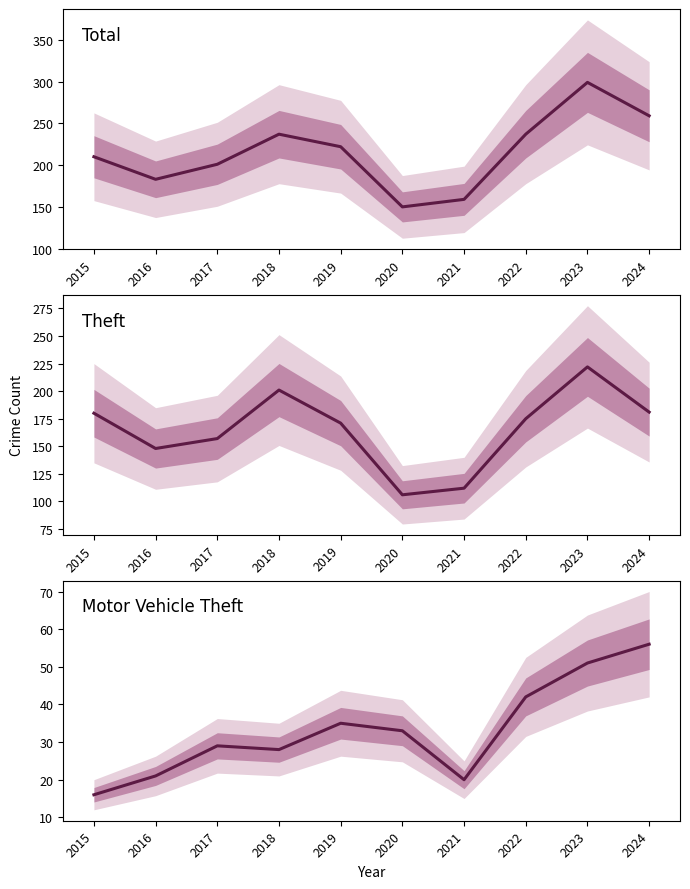

At which label does Total first exceed 222?

2018